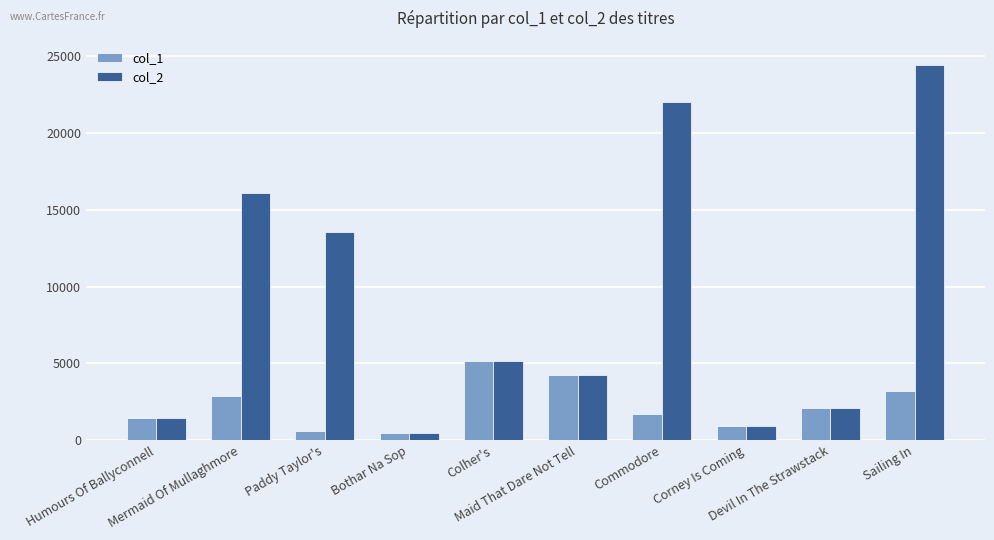

Is the value of col_2 at Corney Is Coming greater than the value of col_1 at Colher's?

No